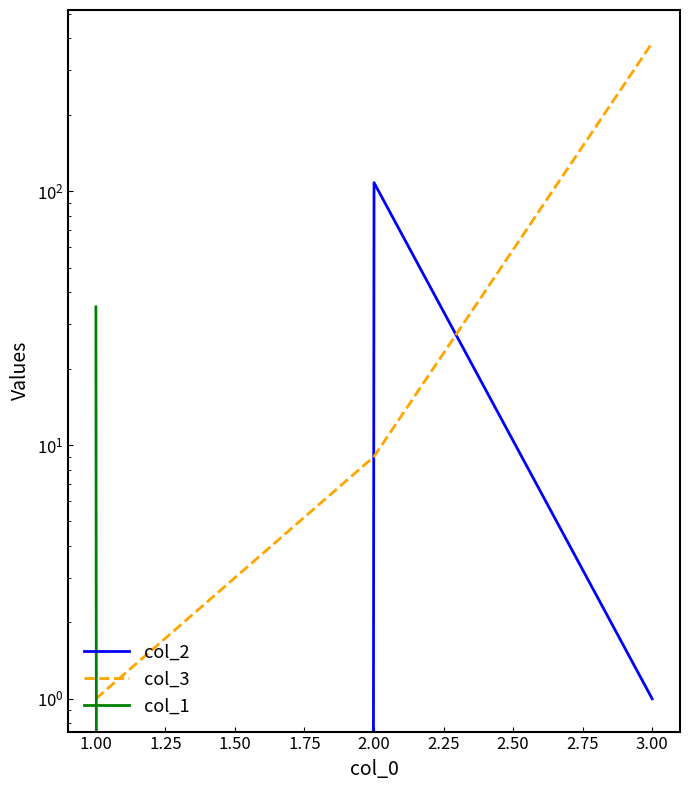

Is the value of col_2 at 1.00 greater than the value of col_3 at 1.00?

No